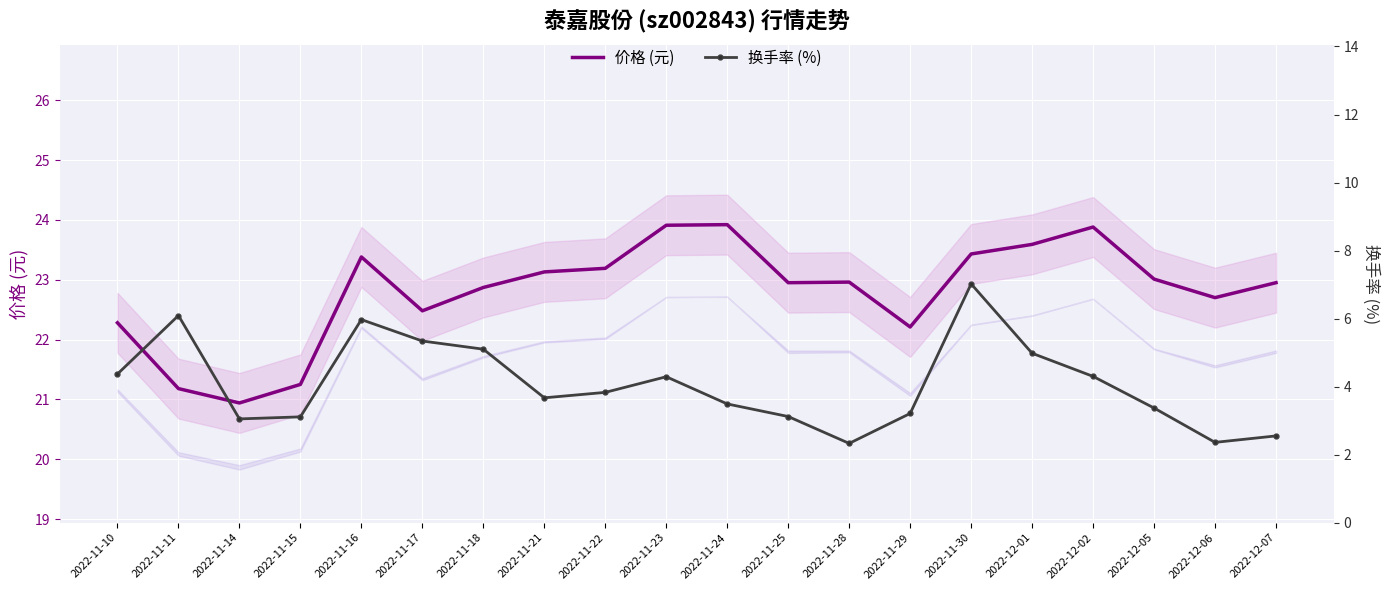

True or false: 价格 (元) and 换手率 (%) cross at least once.

False